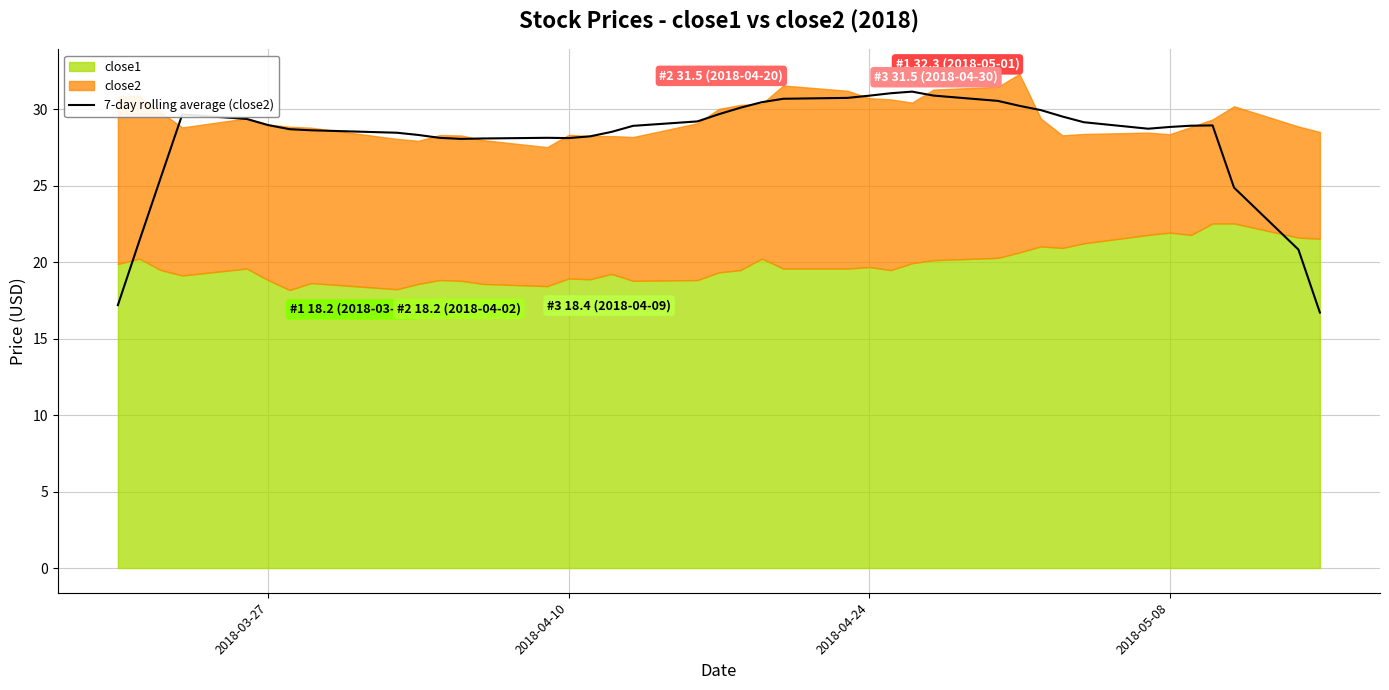

Is it true that 7-day rolling average (close2) equals 28.1 at 2018-04-10?

True